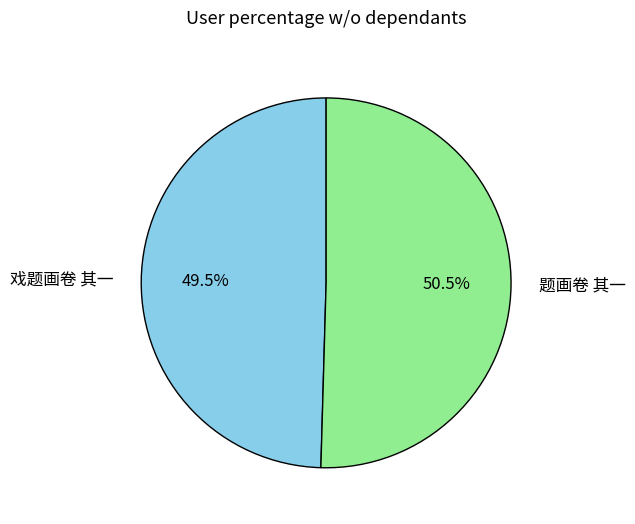

Rank the categories by value from highest to lowest.

题画卷 其一, 戏题画卷 其一